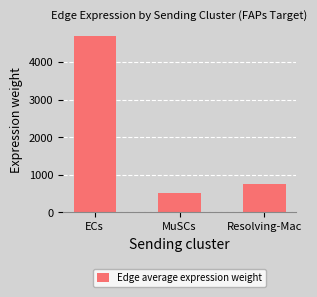

How many data points are less than 763?

1